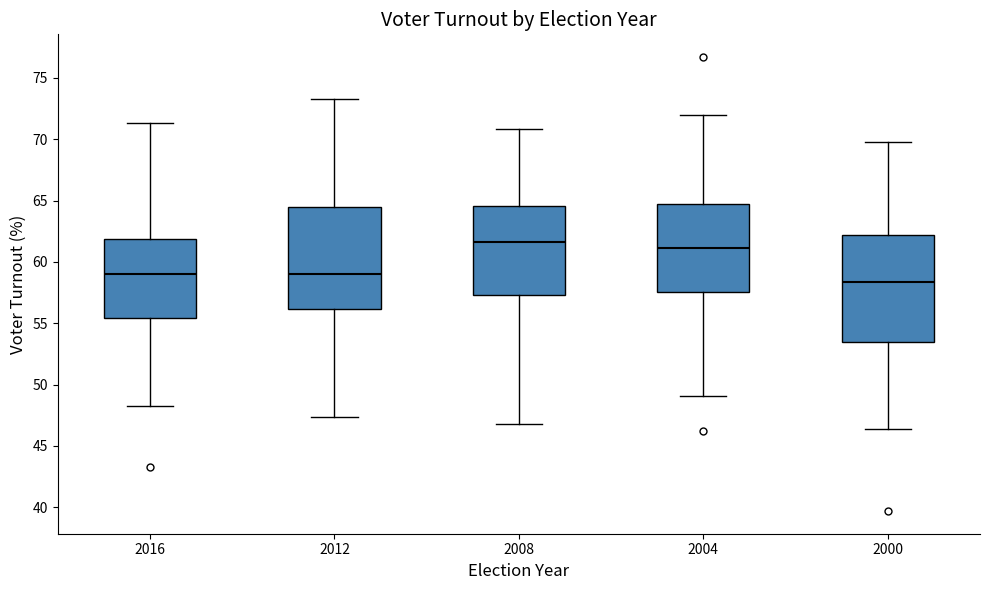

Where does the upper whisker of the box at x = 2016 end on the y-axis? The values are not printed on the chart, so give them approximately, as read against the axis.

71.5